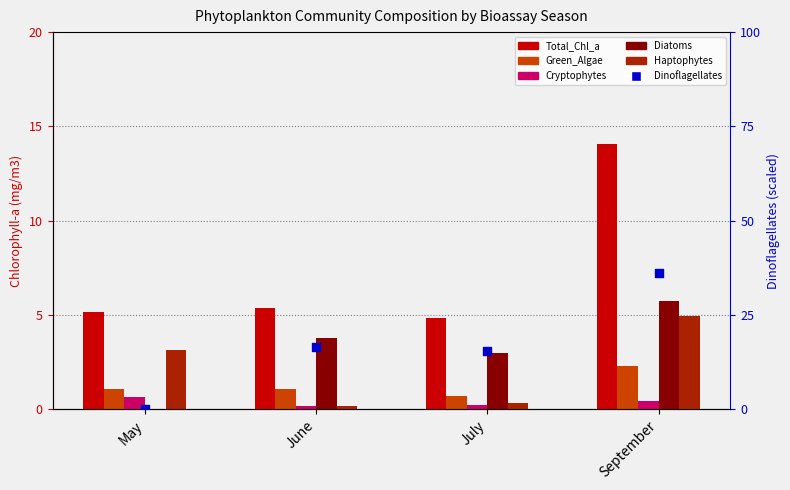

Is the value of Haptophytes at May greater than the value of Diatoms at July?

Yes